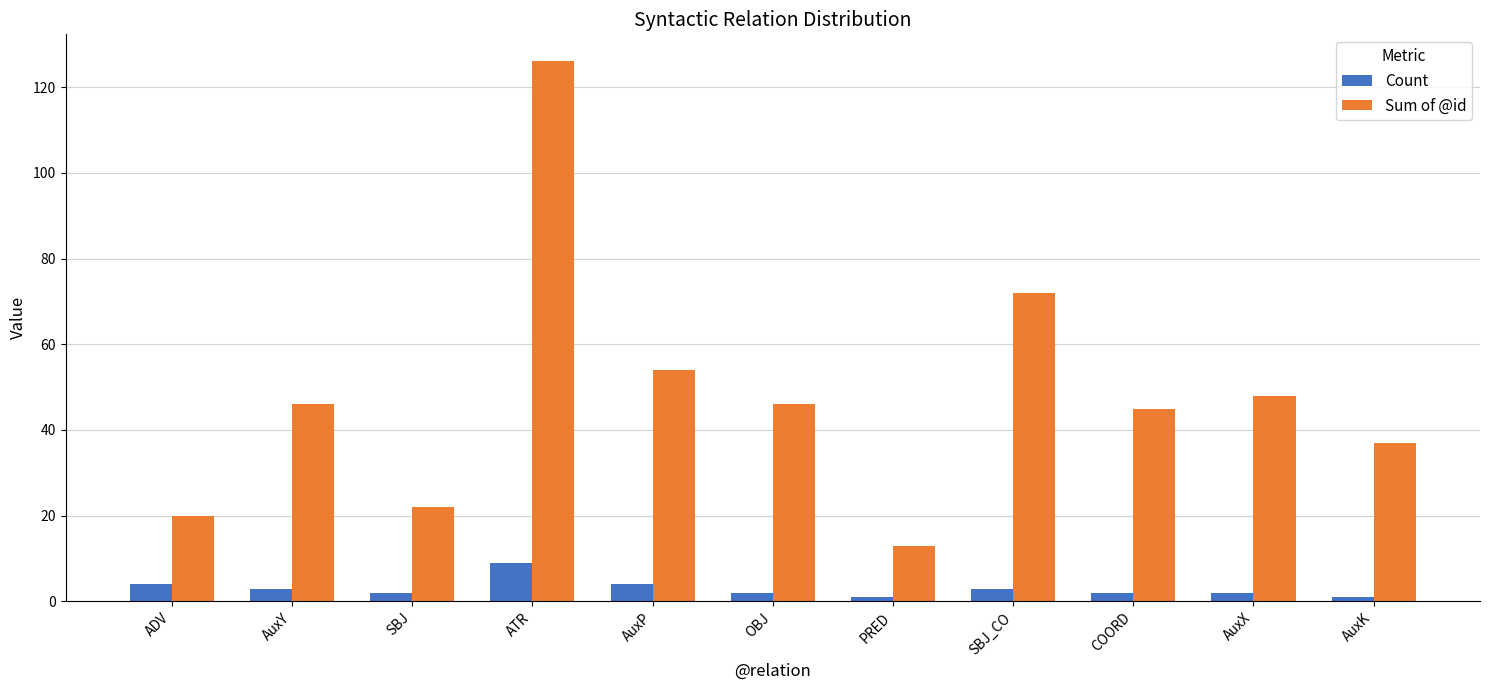

Rank the series by their maximum value, from lowest to highest.

Count, Sum of @id